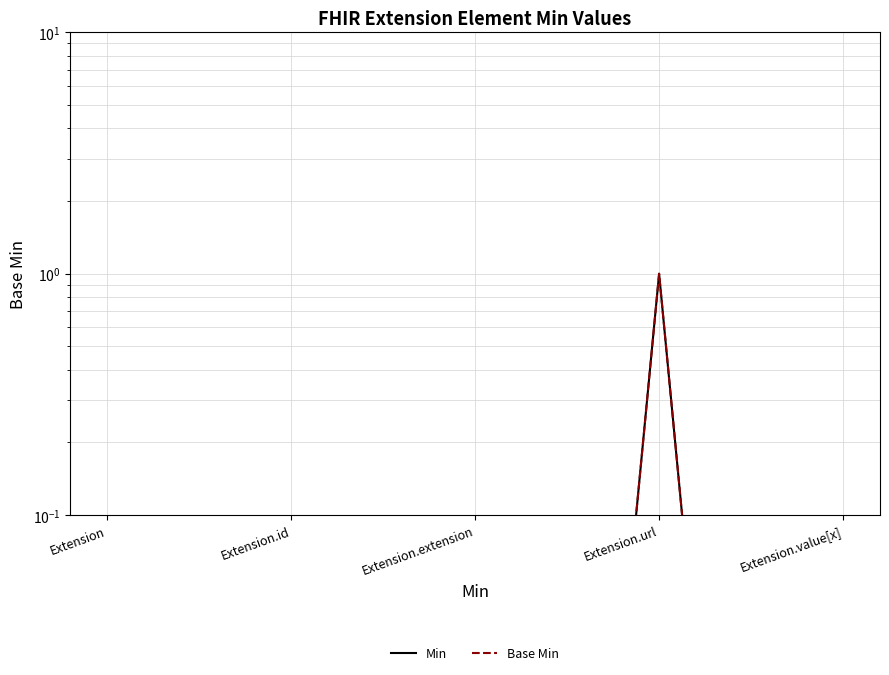

At which label is Min closest to 0?

Extension